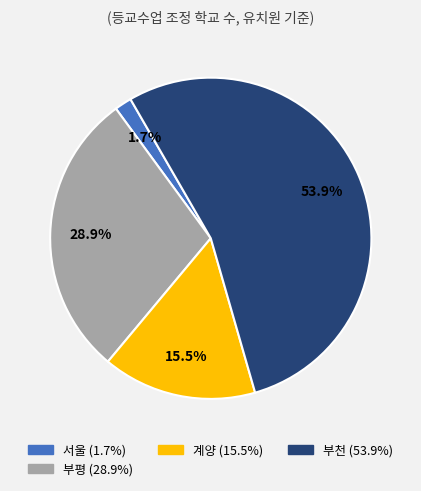

Does any single category account for the majority?

Yes